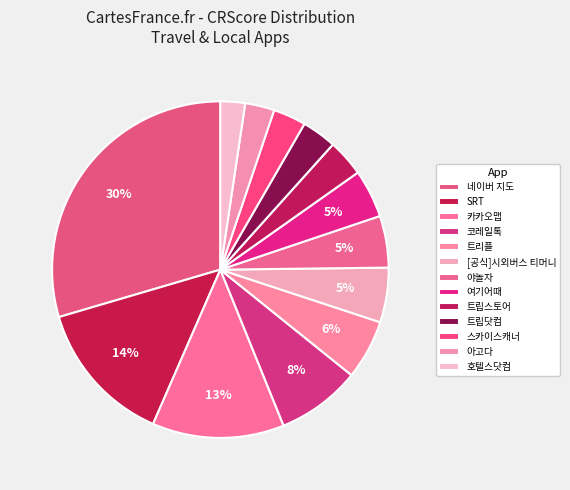

The 트립닷컴 slice represents 1% of the pie. True or false?

False